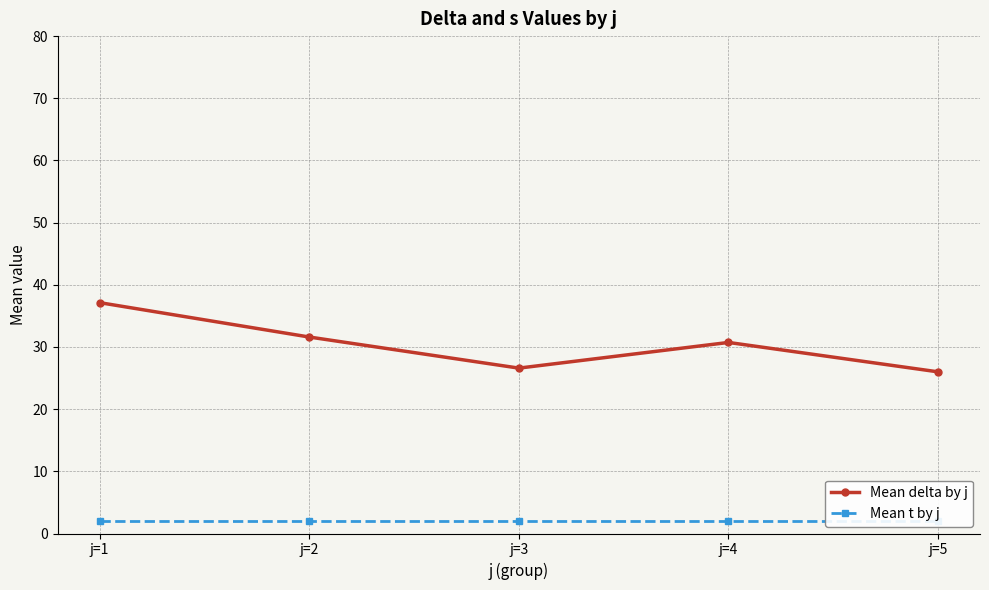

True or false: Mean delta by j and Mean t by j intersect in this chart.

False